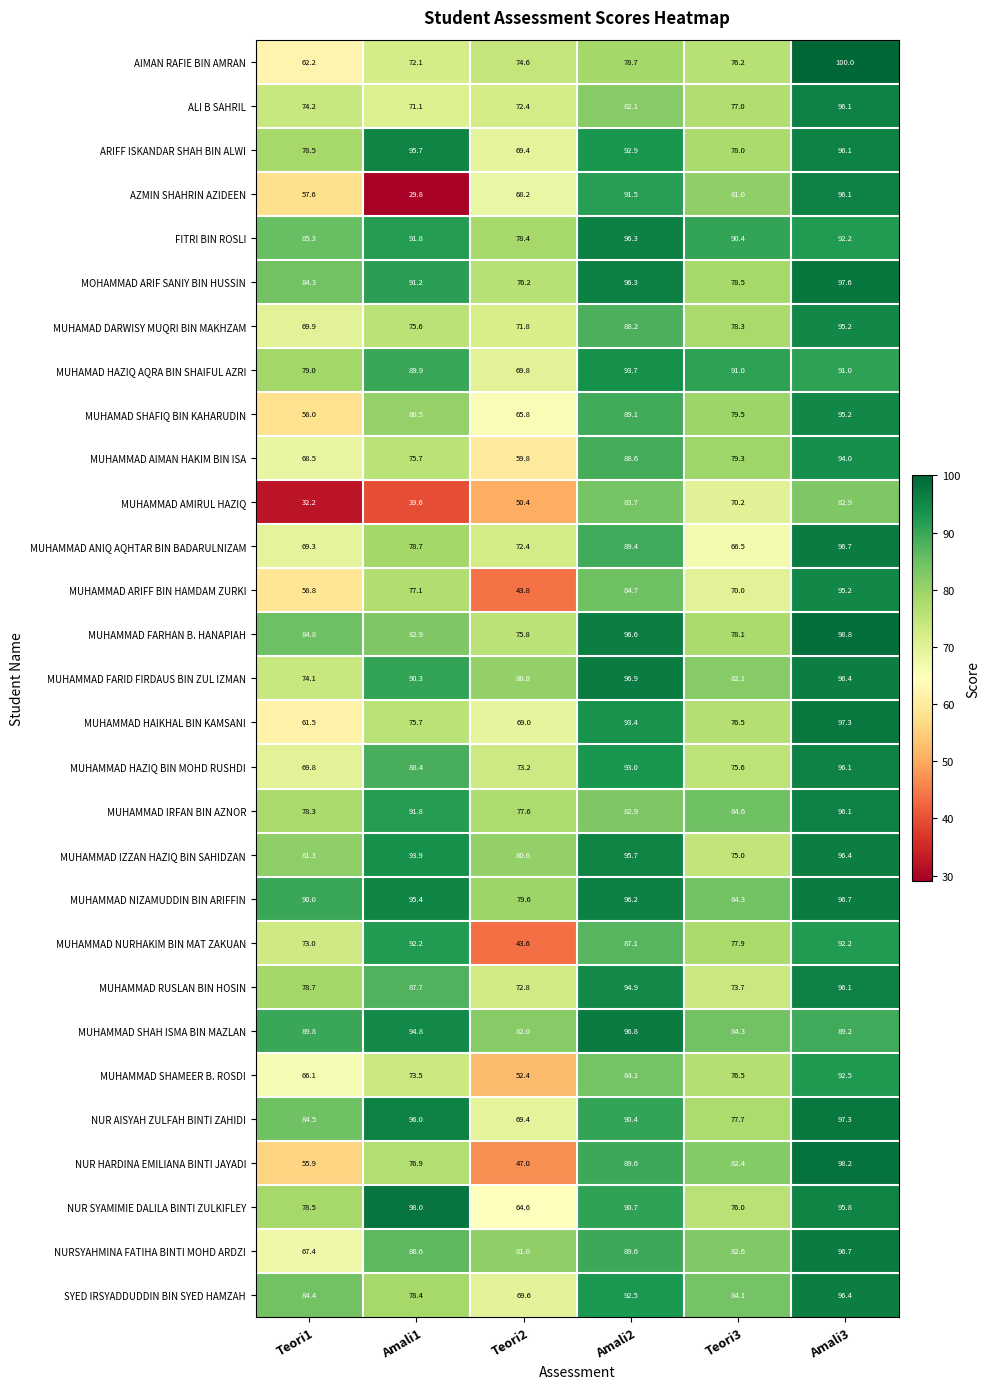

Is it true that MUHAMMAD NURHAKIM BIN MAT ZAKUAN equals 110.0 at Teori3?

False